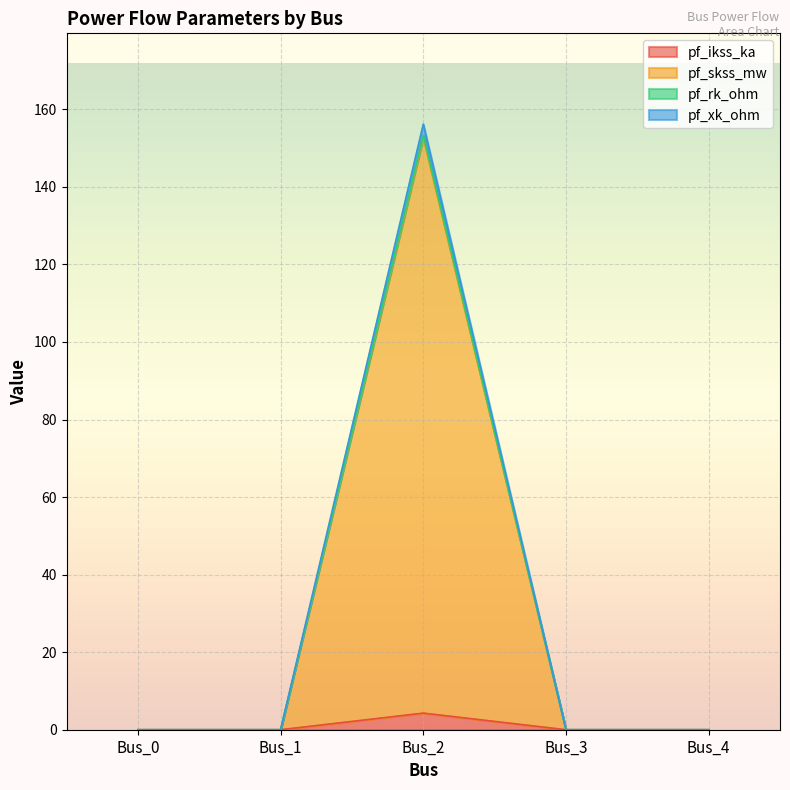

What is the maximum value shown in the chart?

156.2